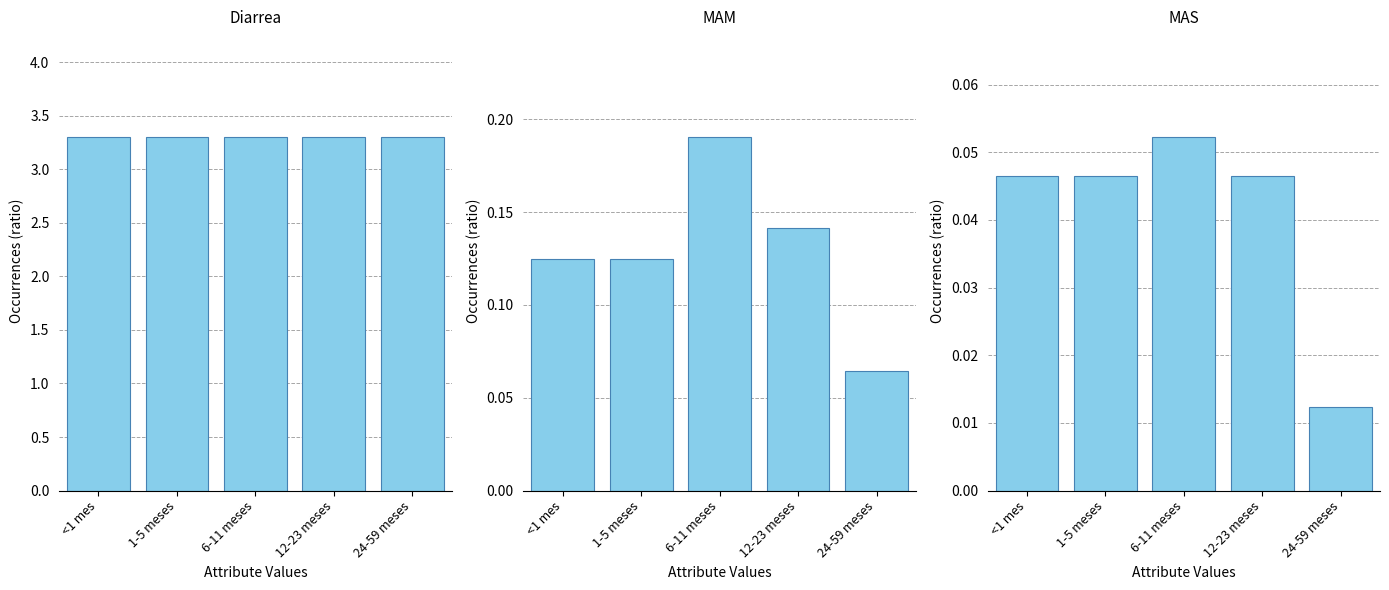

Which series has the widest spread of values?

MAM